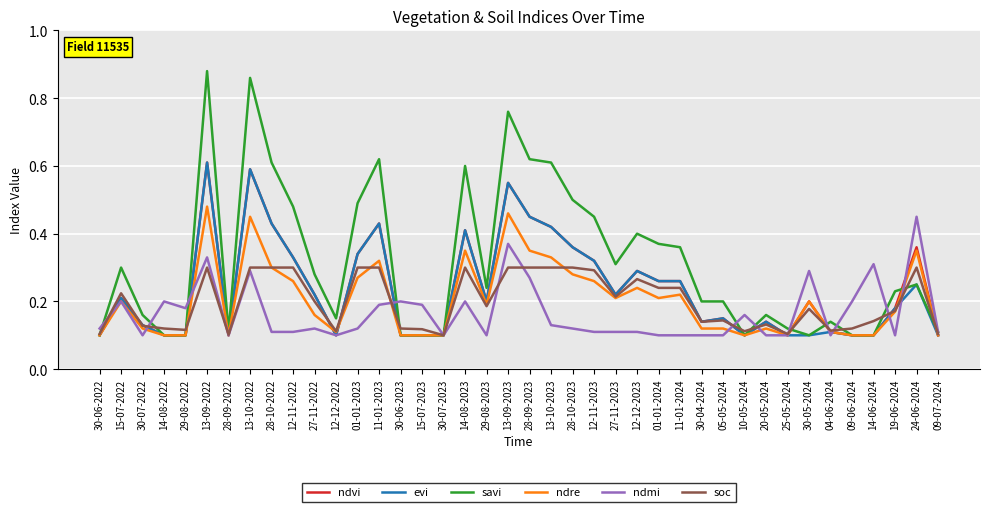

At which label does ndmi reach its peak?

24-06-2024